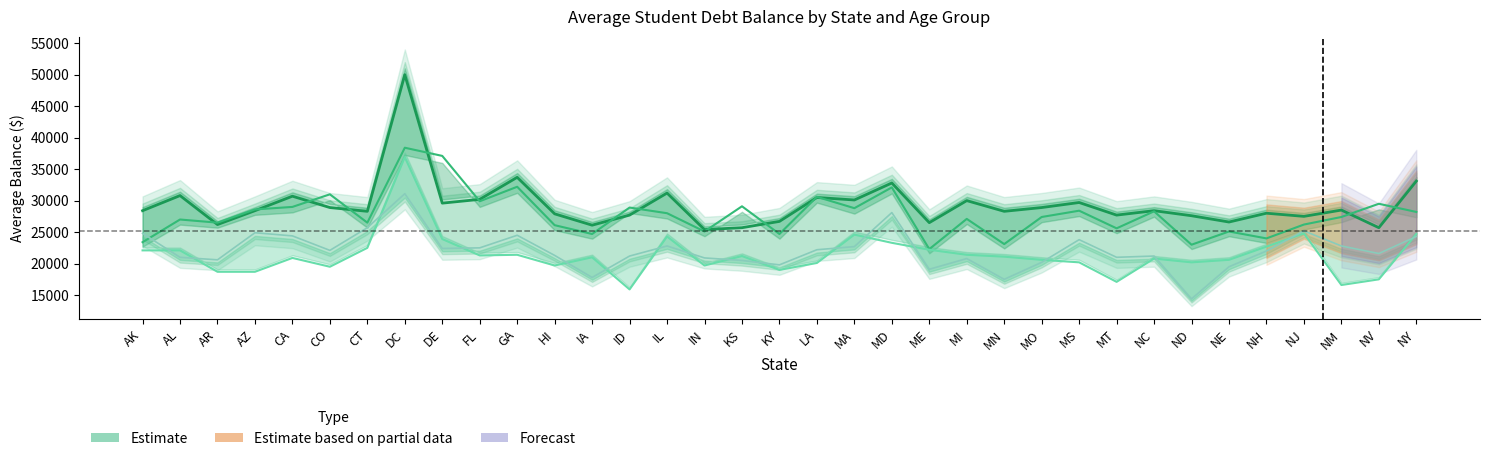

The value of age below 30 at MO is 30160. True or false?

False